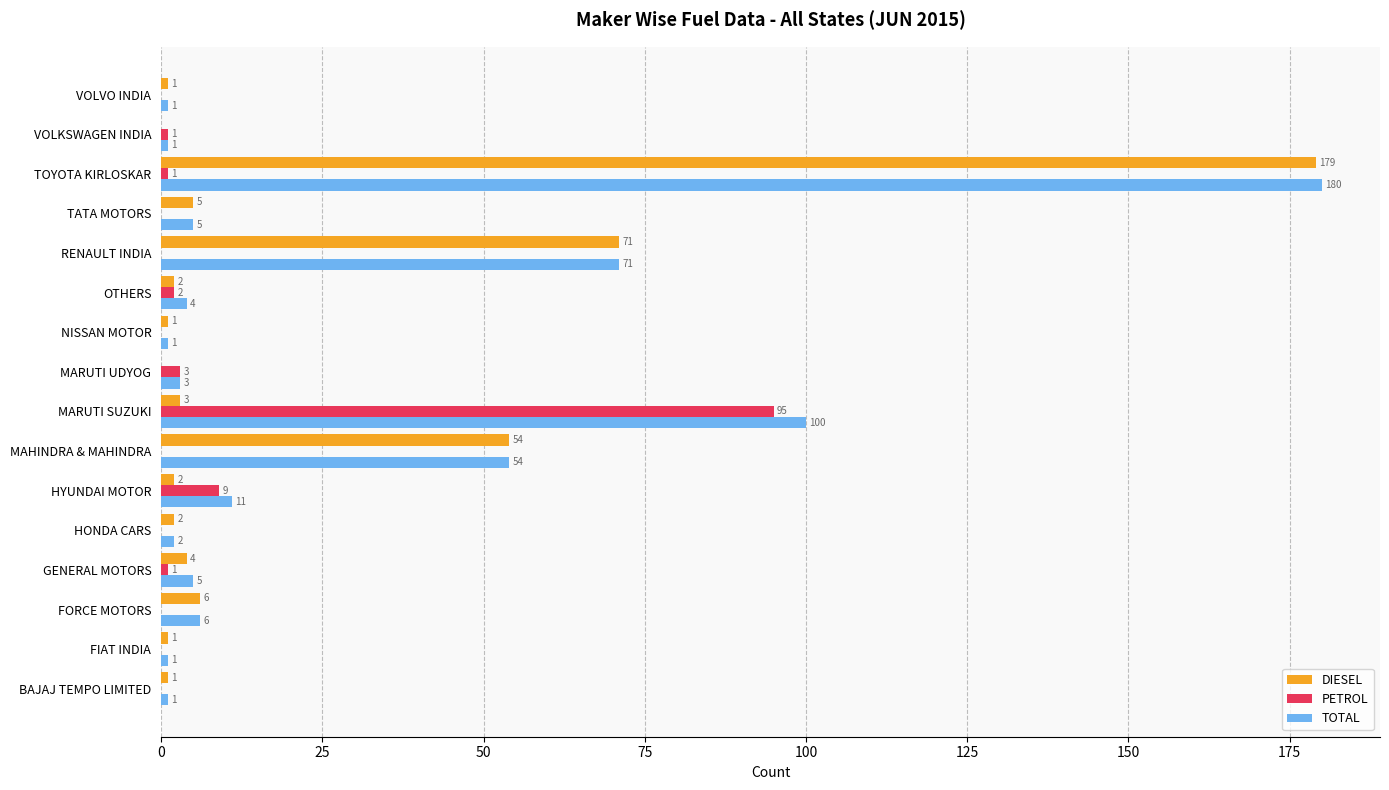

At which category is the sum across all series the highest?

TOYOTA KIRLOSKAR